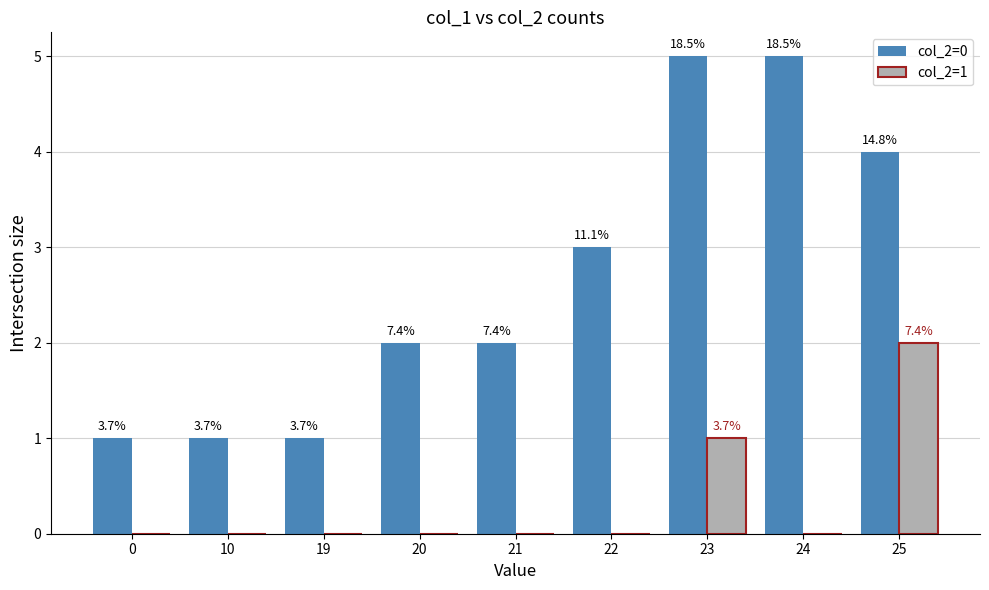

At 24, list the series in order from largest to smallest.

col_2=0, col_2=1